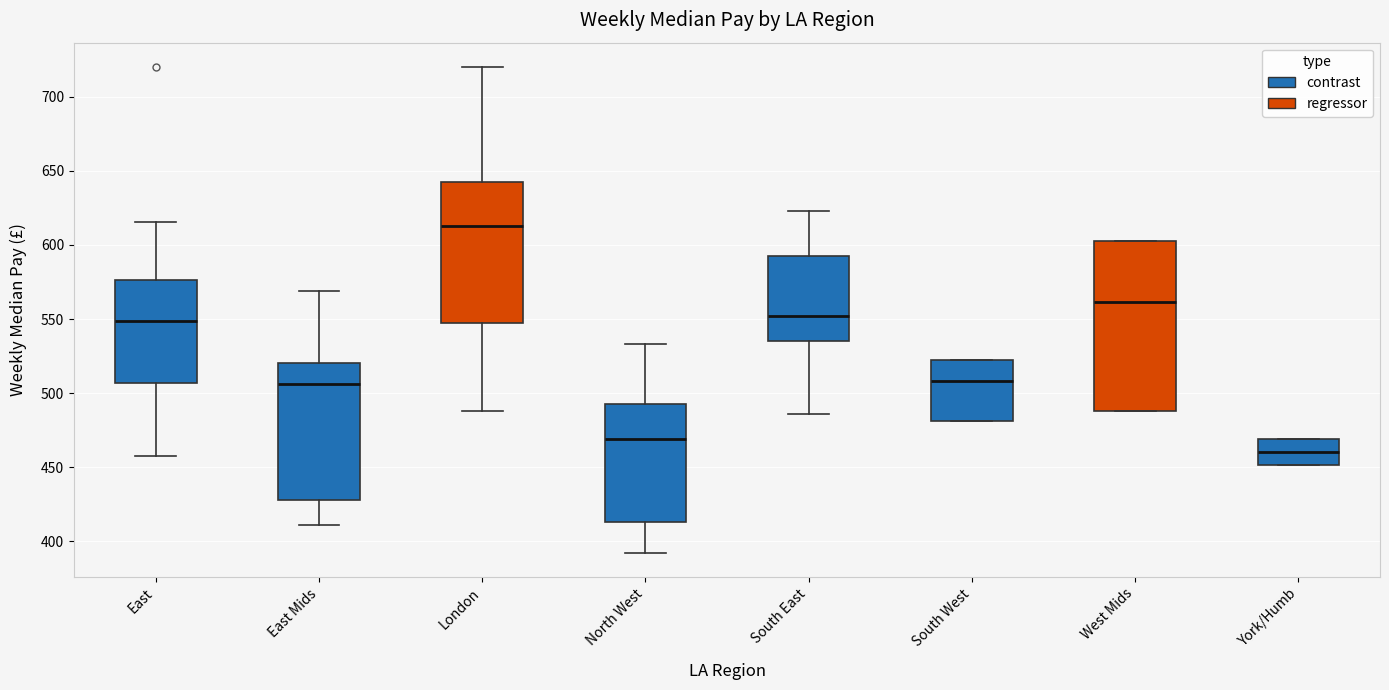

Where does the median line of the box for East sit on the y-axis? The values are not printed on the chart, so give them approximately, as read against the axis.

550